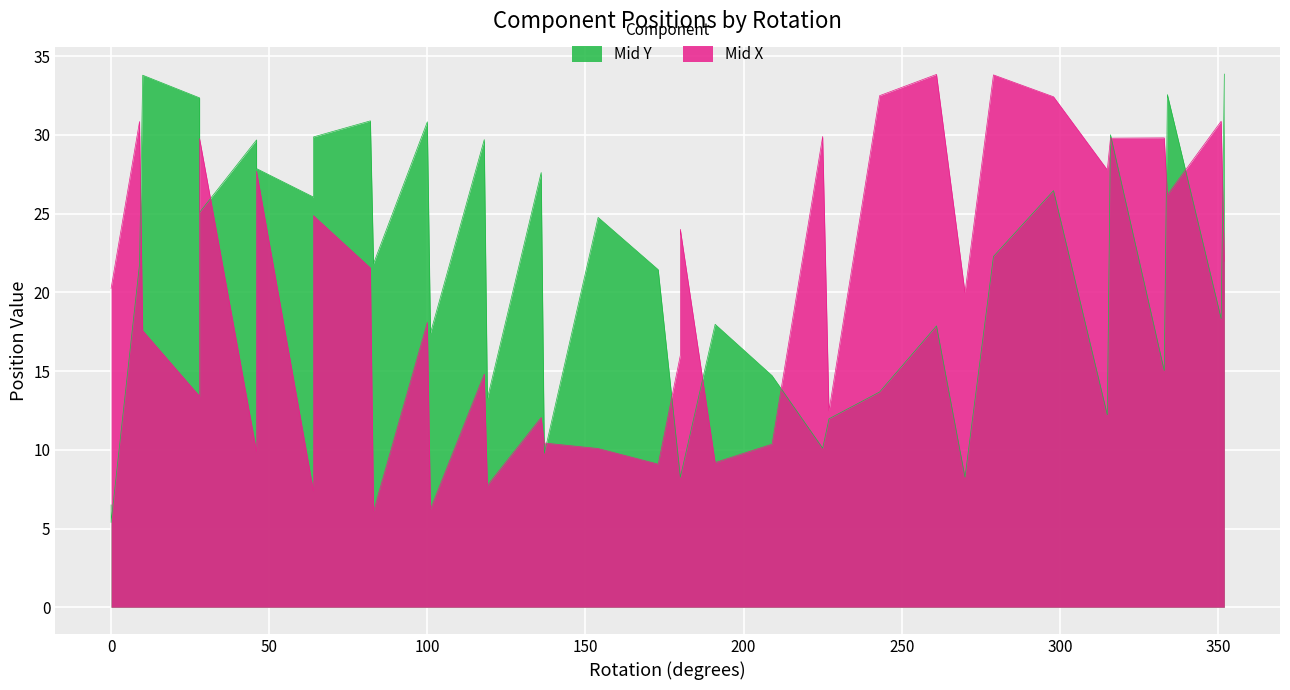

List the series in order of their overall mean, highest first.

Mid Y, Mid X